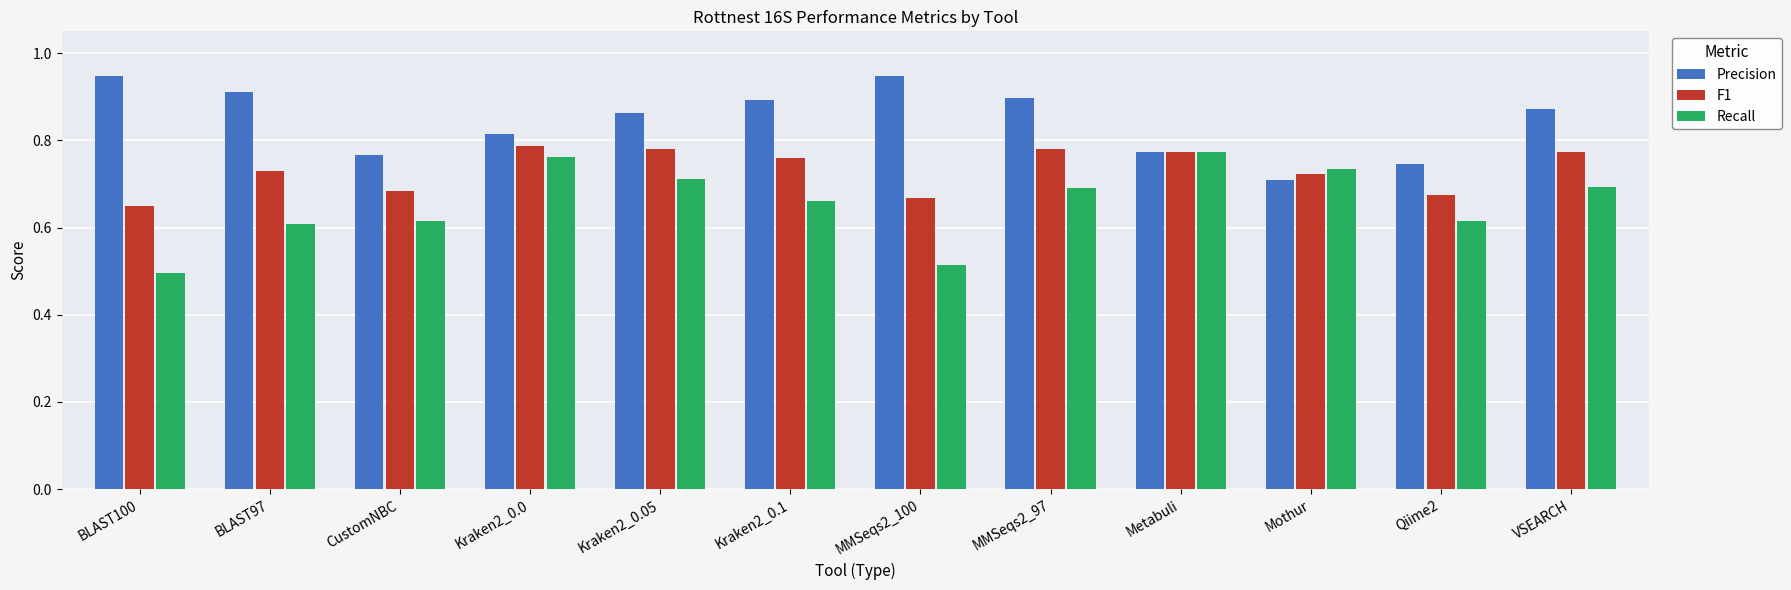

How many bars are there in total?

36